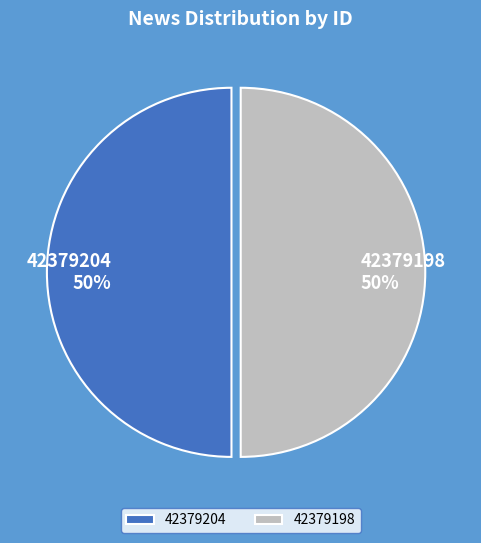

To the nearest percent, what is the combined percentage of 42379198 and 42379204?

100%